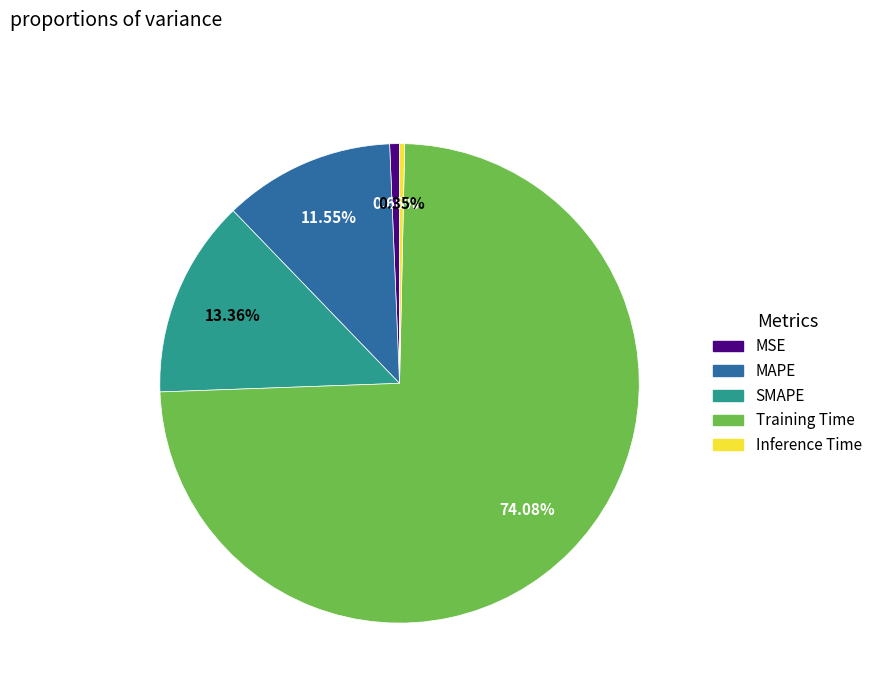

What is the majority slice?

Training Time